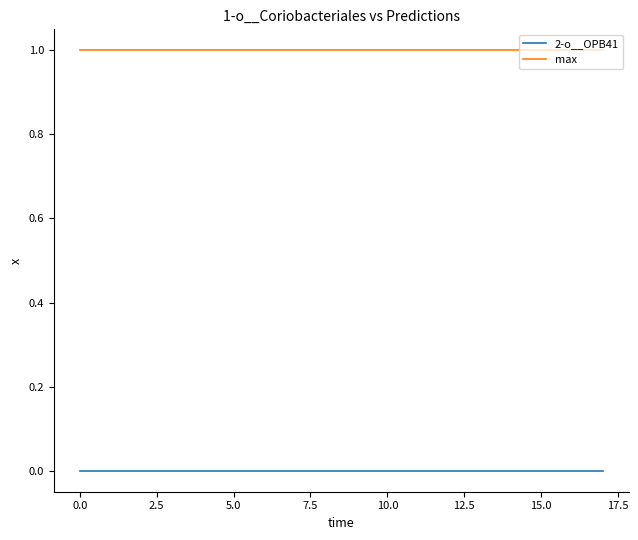

What are all the series names shown in the legend?

2-o__OPB41, max